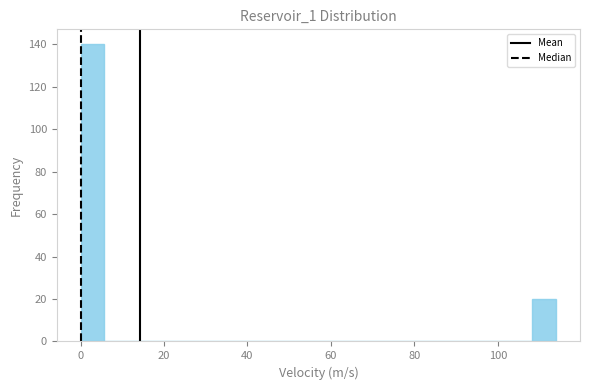

Read against the x-axis, roughly where is the centre of the tallest bar?

2